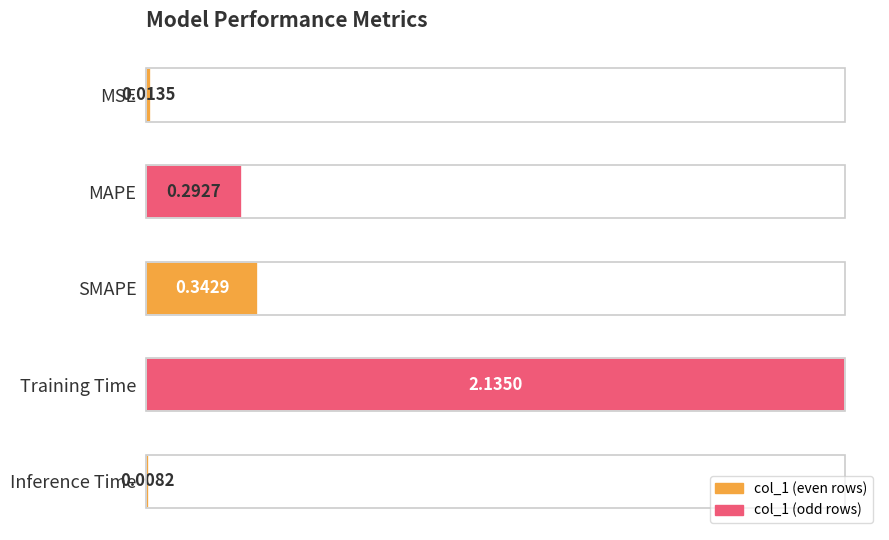

Are the bars horizontal?

Yes